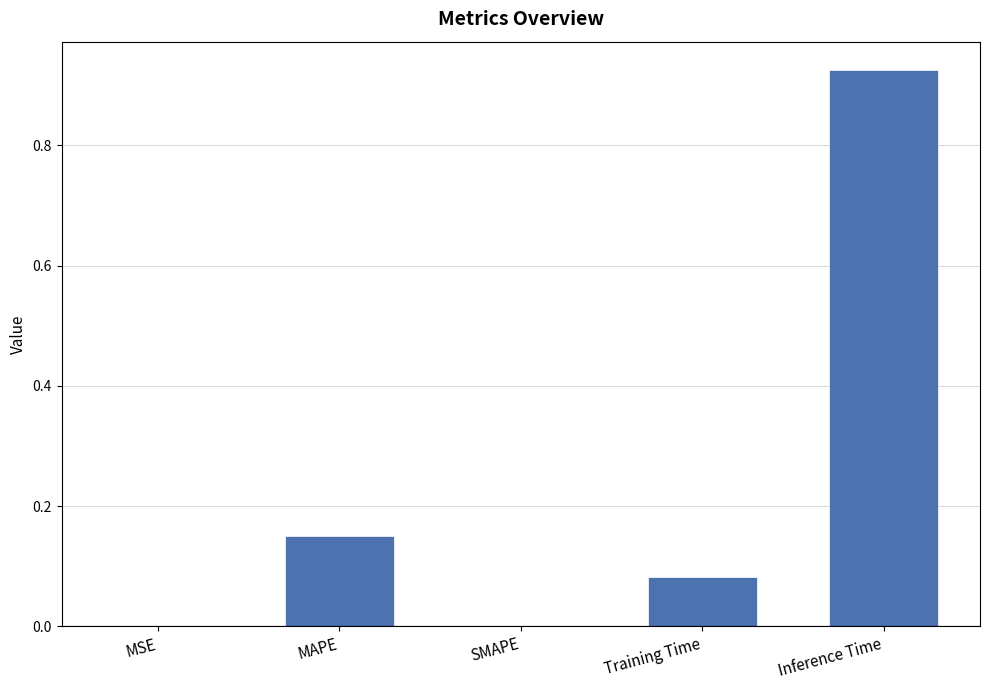

True or false: the data shows 0.0 at MAPE.

False